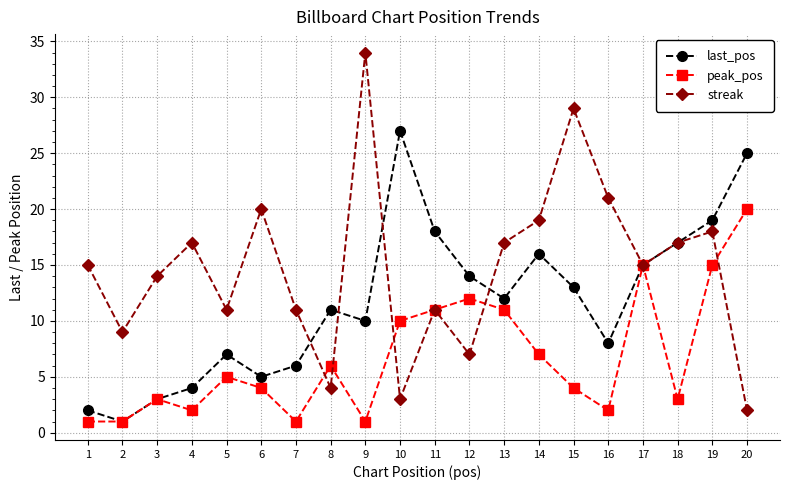

At which label does streak reach its minimum?

20